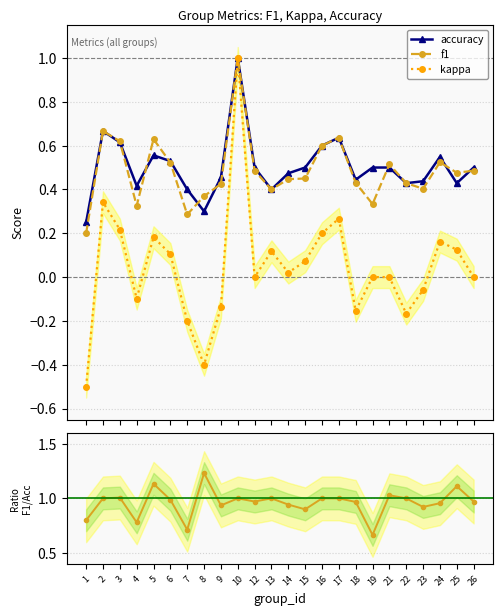

Which series changed the most between 12 and 22?

kappa